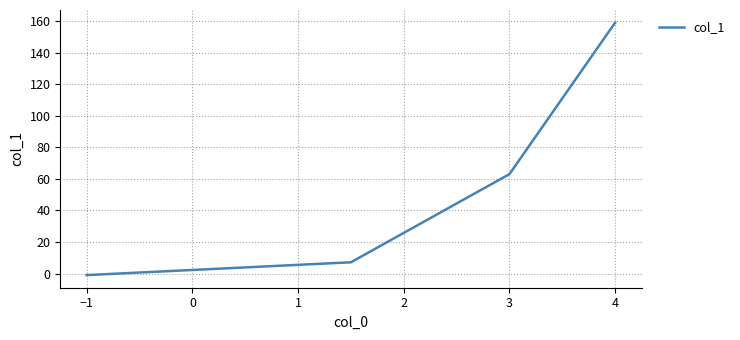

True or false: the data has more than 1 interior local peaks.

False